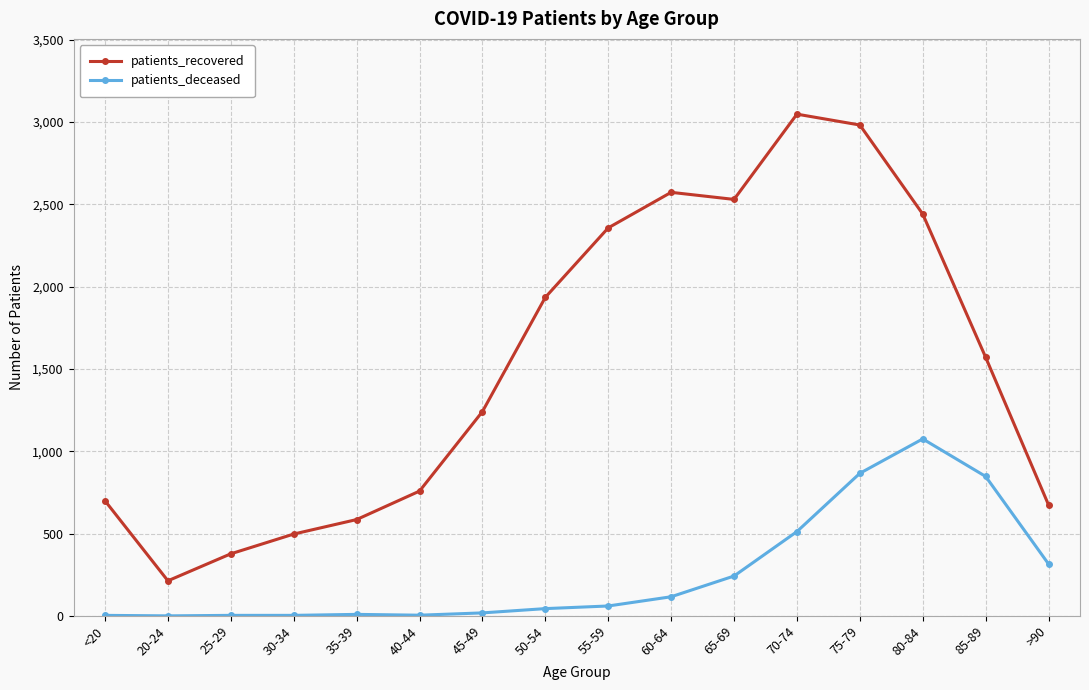

Which series changed the most between 25-29 and 60-64?

patients_recovered